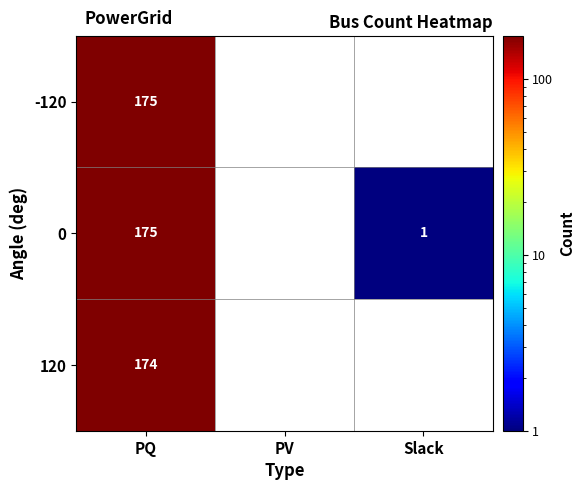

How many data points does each series have?

3